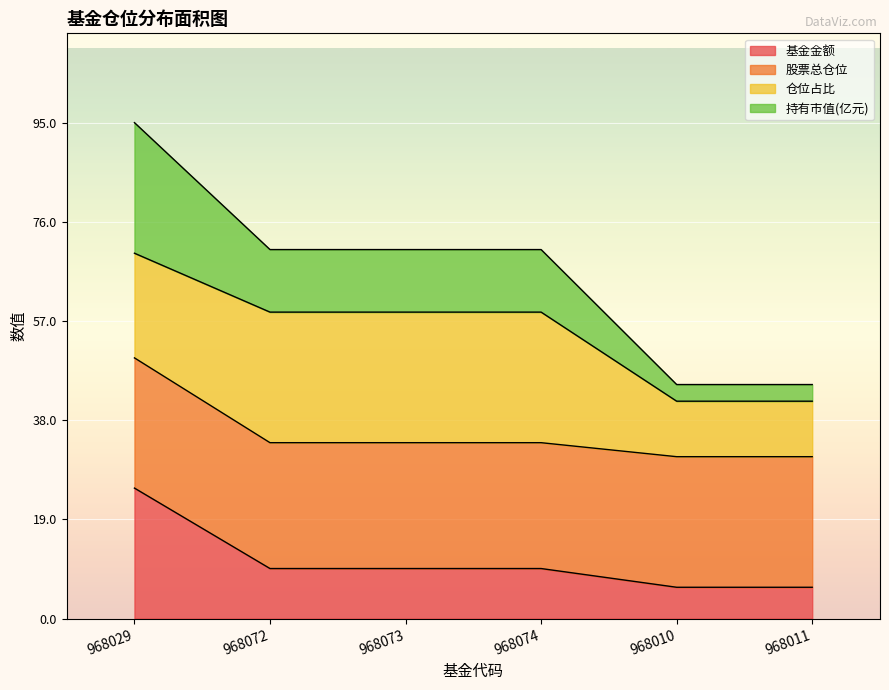

What are all the series names shown in the legend?

基金金额, 股票总仓位, 仓位占比, 持有市值(亿元)